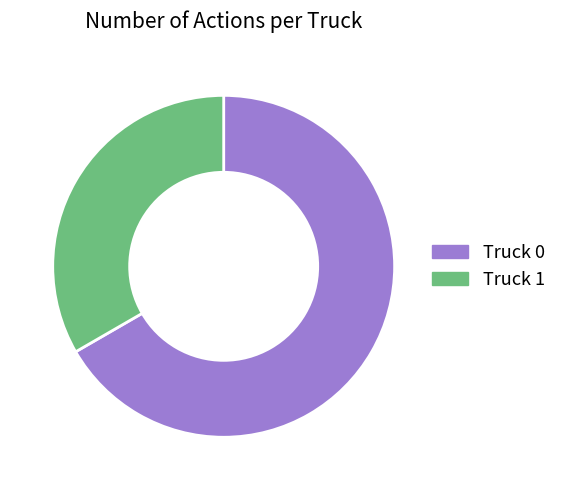

Which category has the biggest portion of the pie?

Truck 0